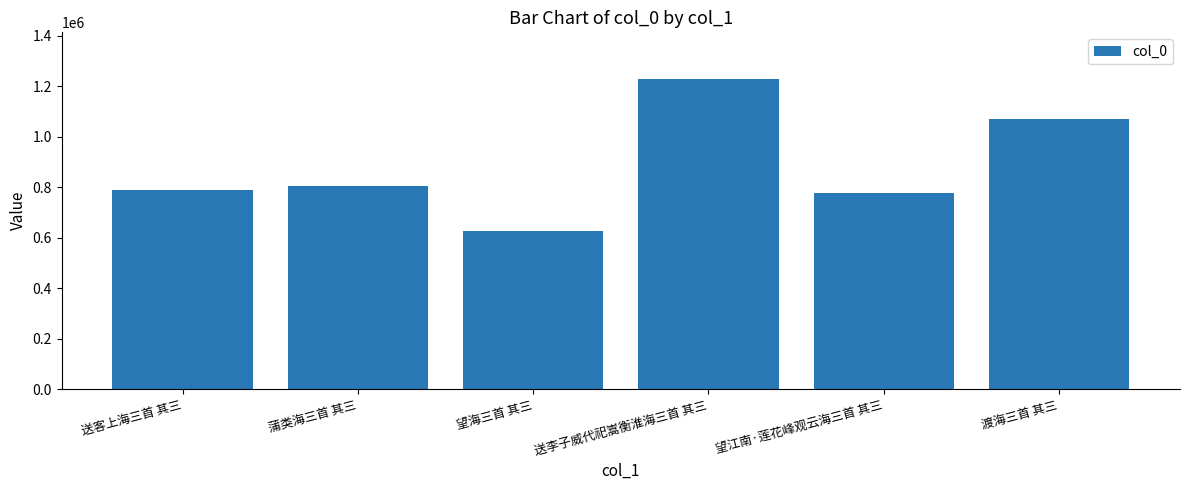

Where is the data nearest to the value 927061?

蒲类海三首 其三